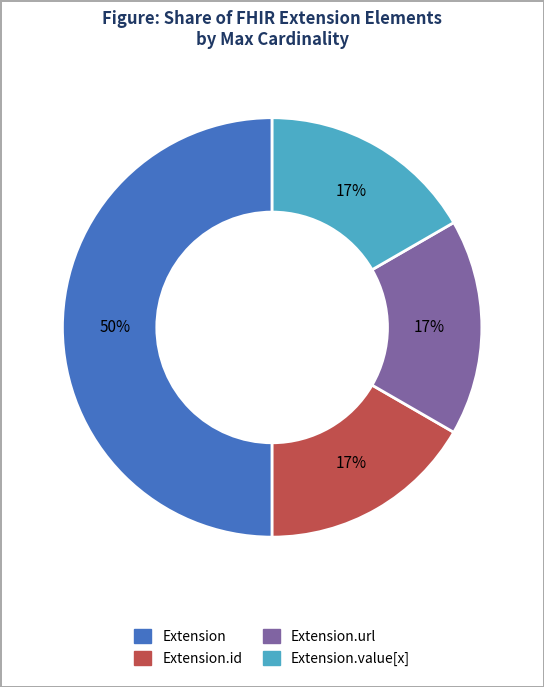

To the nearest percent, what is the difference between the largest and smallest slice percentages?

33%